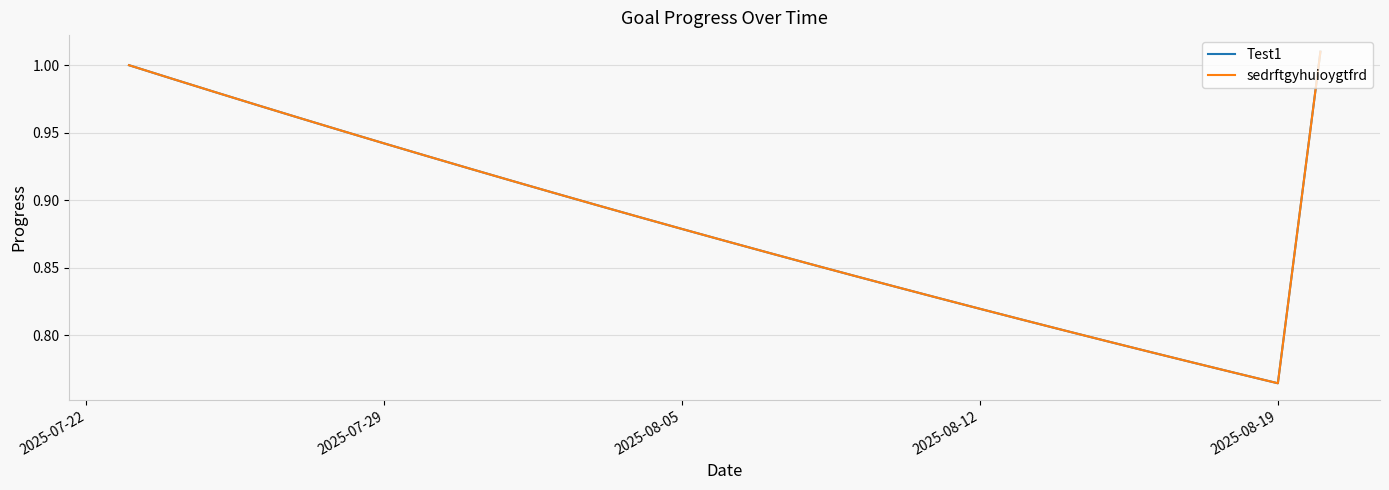

True or false: Test1 and sedrftgyhuioygtfrd intersect in this chart.

False